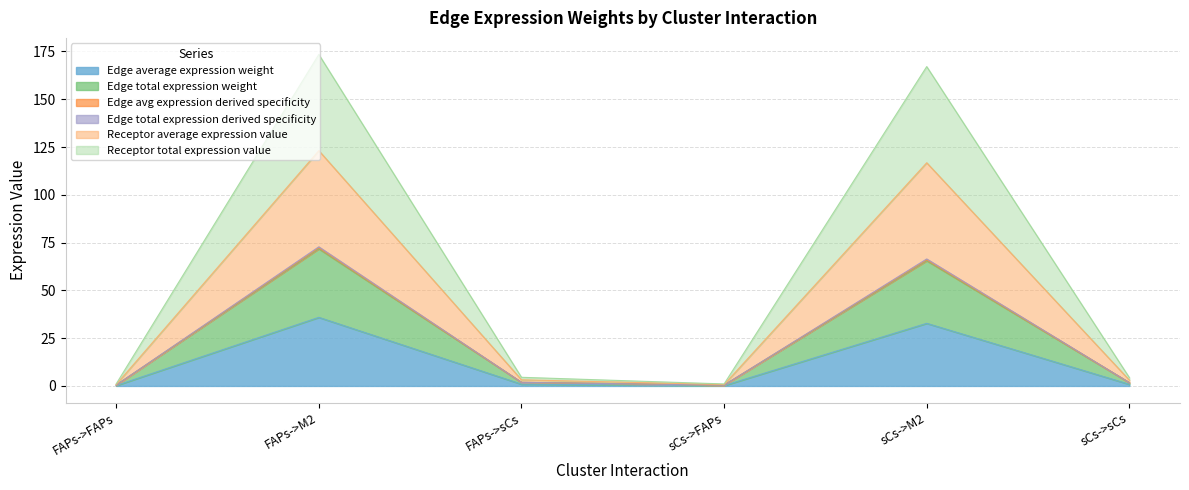

At how many categories does at least one series exceed 83?

2